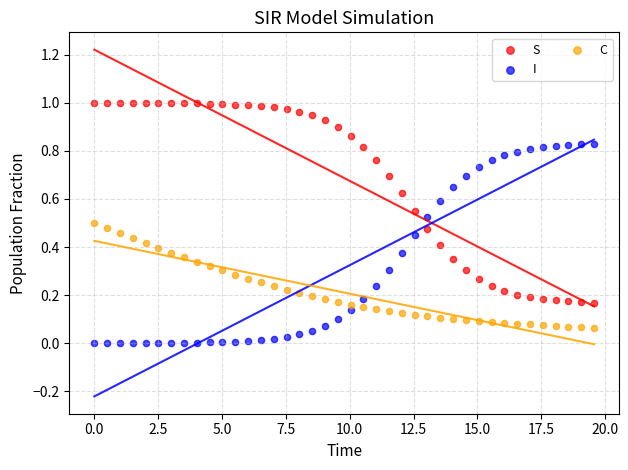

Which series contains the lowest Y value?

I